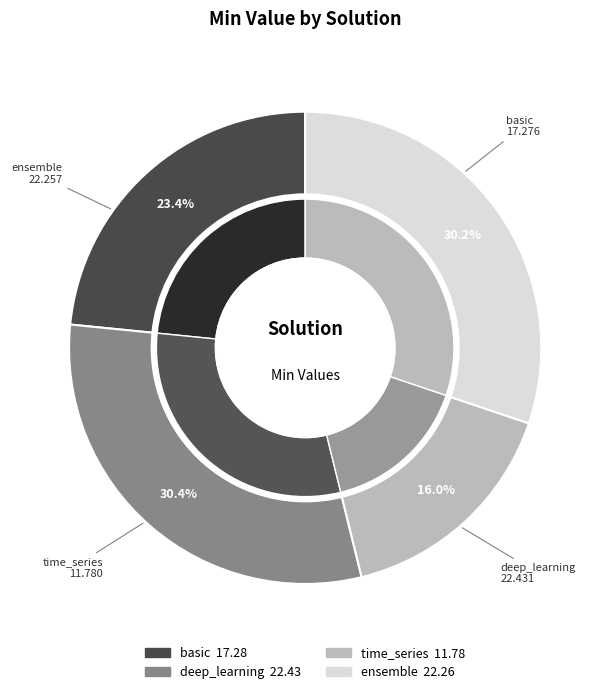

To the nearest percent, what is the difference between the largest and smallest slice percentages?

14%